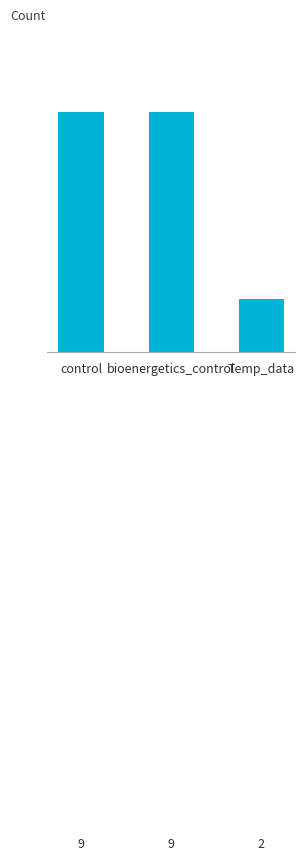

What is the difference between the maximum and minimum values?

7